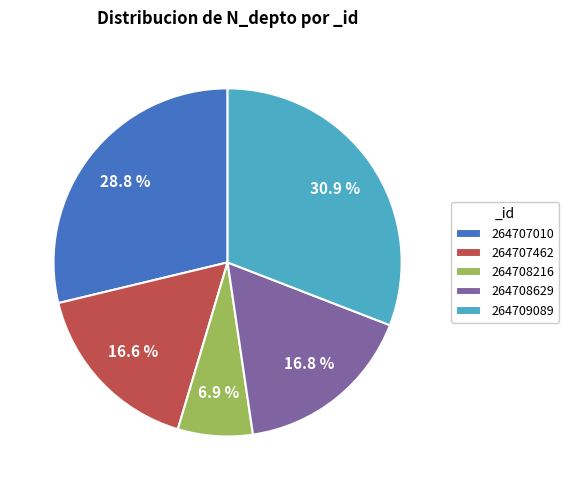

To the nearest percent, what percentage of the pie is 264707462?

17%